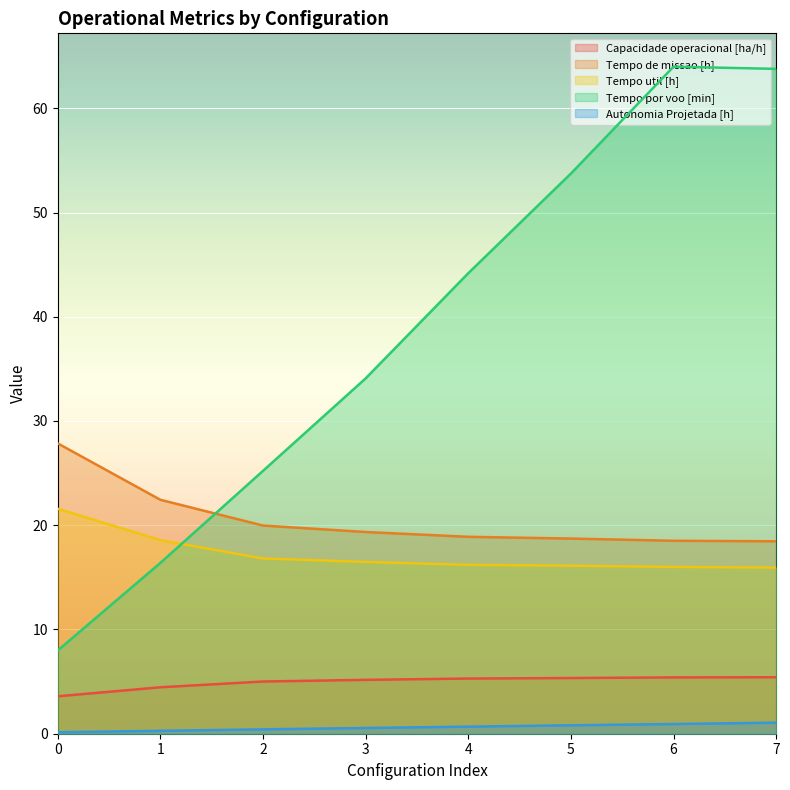

Reading right to left, extract all data points from this chart.

Capacidade operacional [ha/h]: 5.4	5.4	5.3	5.3	5.2	5.0	4.5	3.6
Tempo de missao [h]: 18.5	18.5	18.7	18.9	19.4	20.0	22.4	27.9
Tempo util [h]: 15.9	16.0	16.1	16.2	16.5	16.8	18.6	21.6
Tempo por voo [min]: 63.8	64.0	53.7	44.2	34.1	25.2	16.4	8.0
Autonomia Projetada [h]: 1.1	0.9	0.8	0.7	0.6	0.4	0.3	0.1